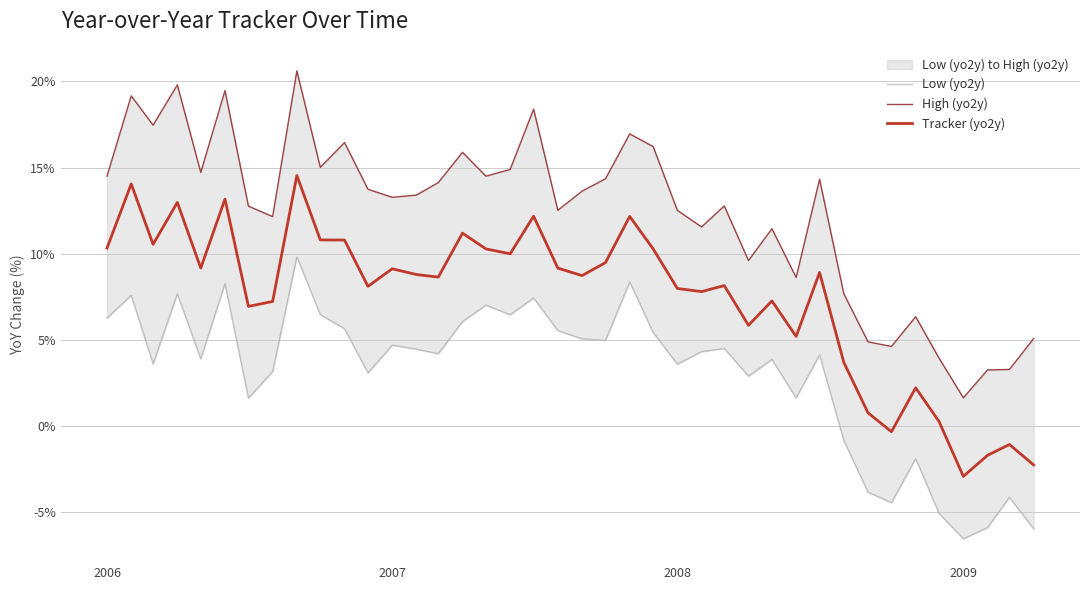

At which label does Tracker (yo2y) reach its minimum?

2009